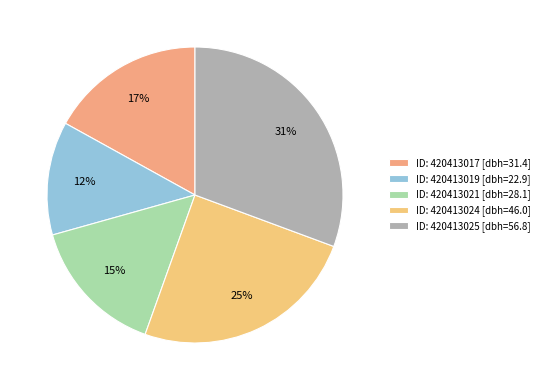

To the nearest percent, what is the difference between the largest and smallest slice percentages?

18%